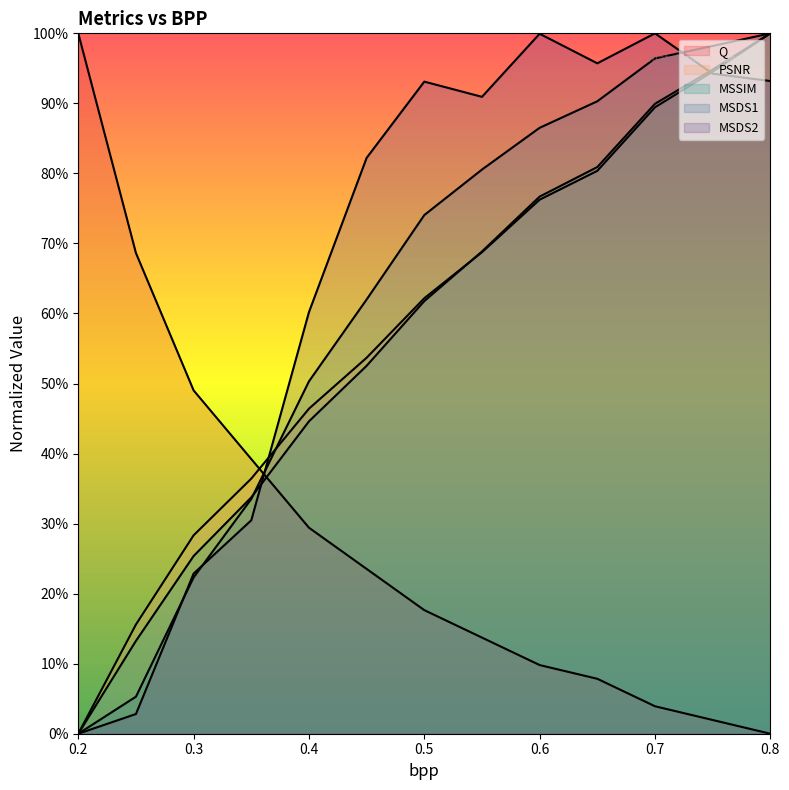

Rank the series at 0.75 from lowest to highest value.

Q, MSDS2, PSNR, MSSIM, MSDS1